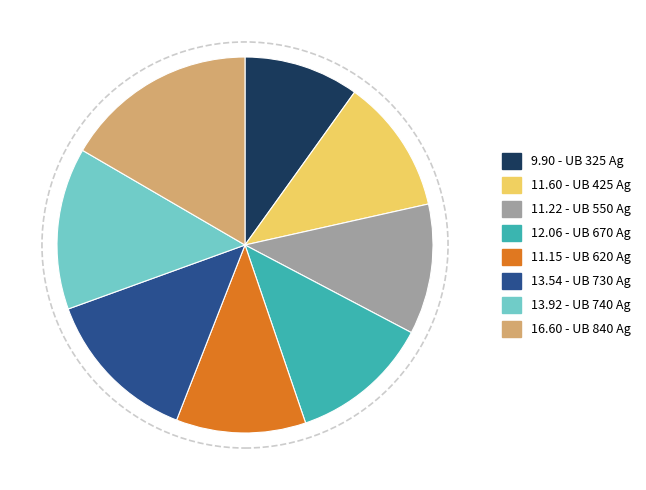

Which slice is the smallest?

9.90 - UB 325 Ag